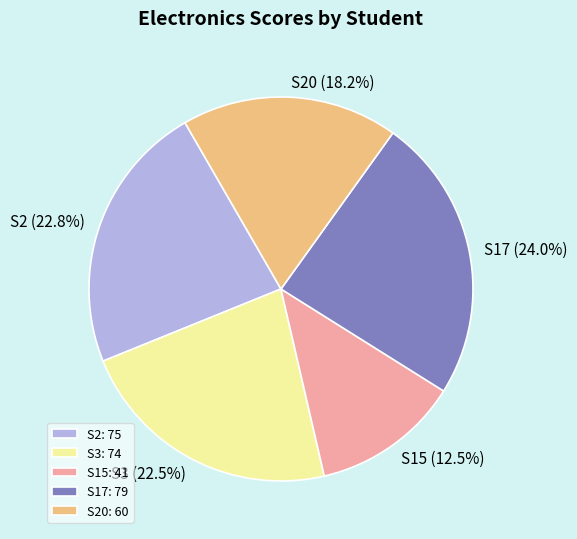

To the nearest percent, what portion does S2 represent?

23%